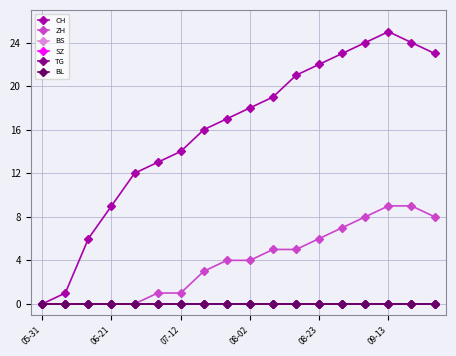

Does the chart display data point markers on the line(s)?

Yes